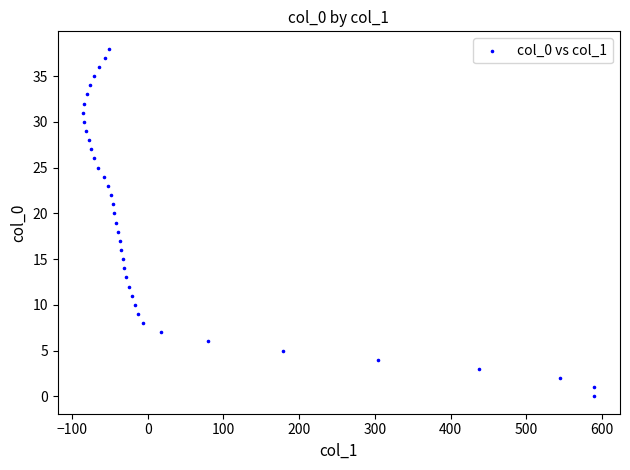

What is the range of Y values (max minus min)?

38